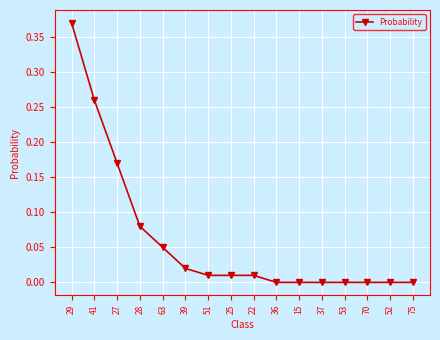

Is it true that the value at 70 is 0.0?

True